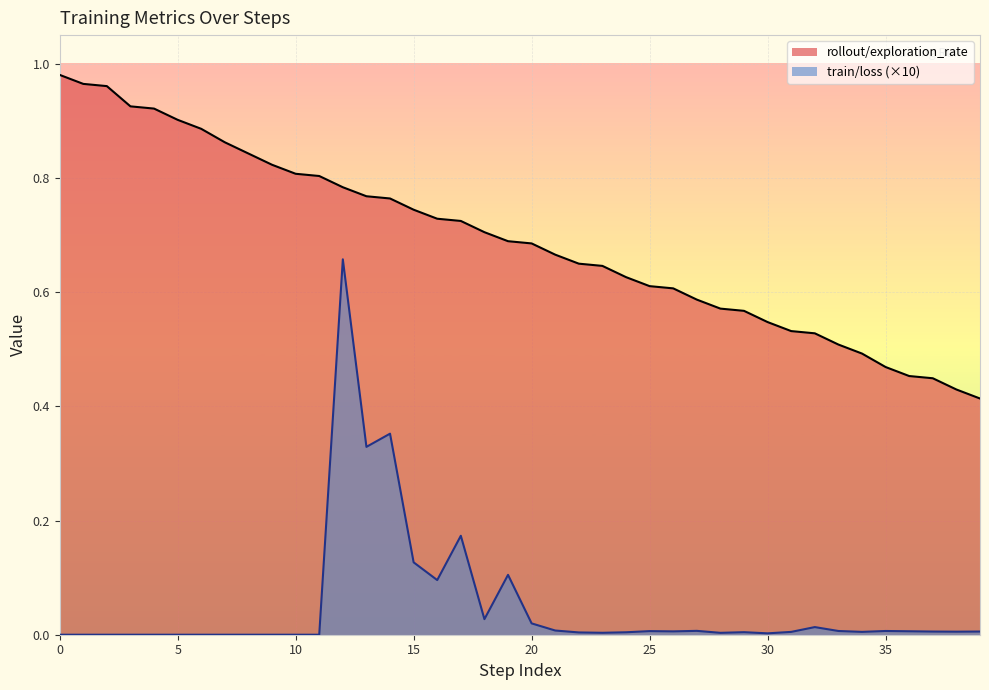

At which category is the sum across all series the highest?

12